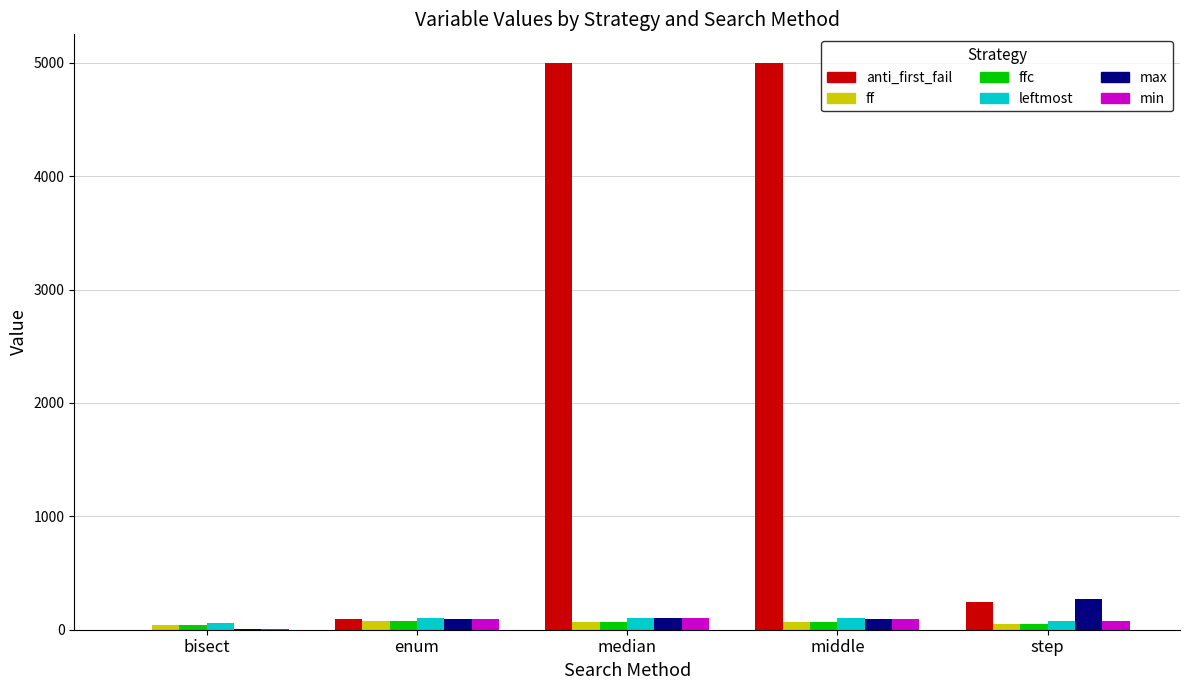

Which series has the largest range (max minus min)?

anti_first_fail